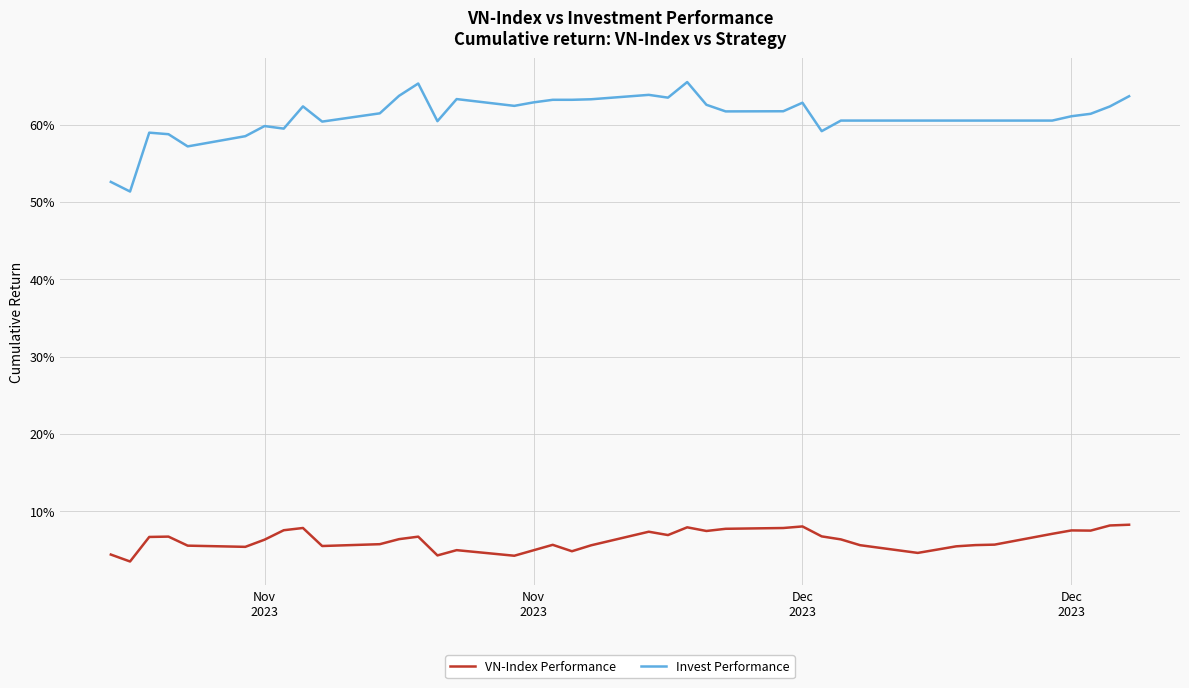

Is this an area chart (filled region under the line)?

No